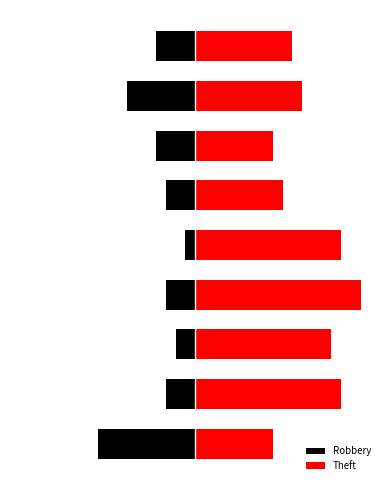

How many bars are there in each group?

2